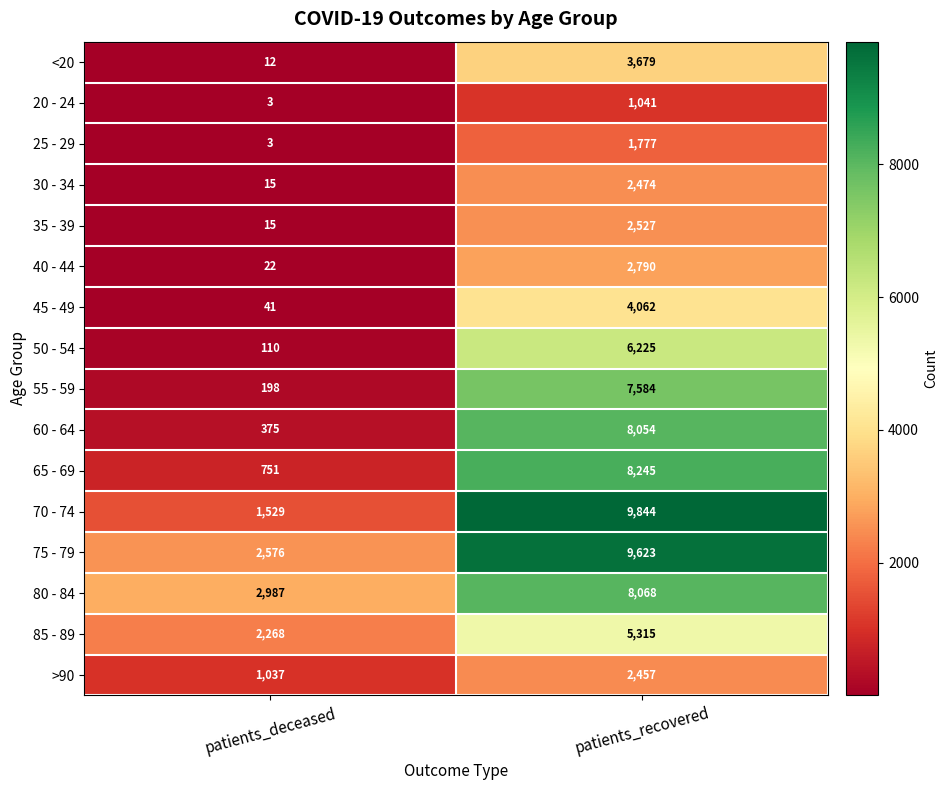

What is the difference between the 25 - 29 values at patients_deceased and patients_recovered?

1774